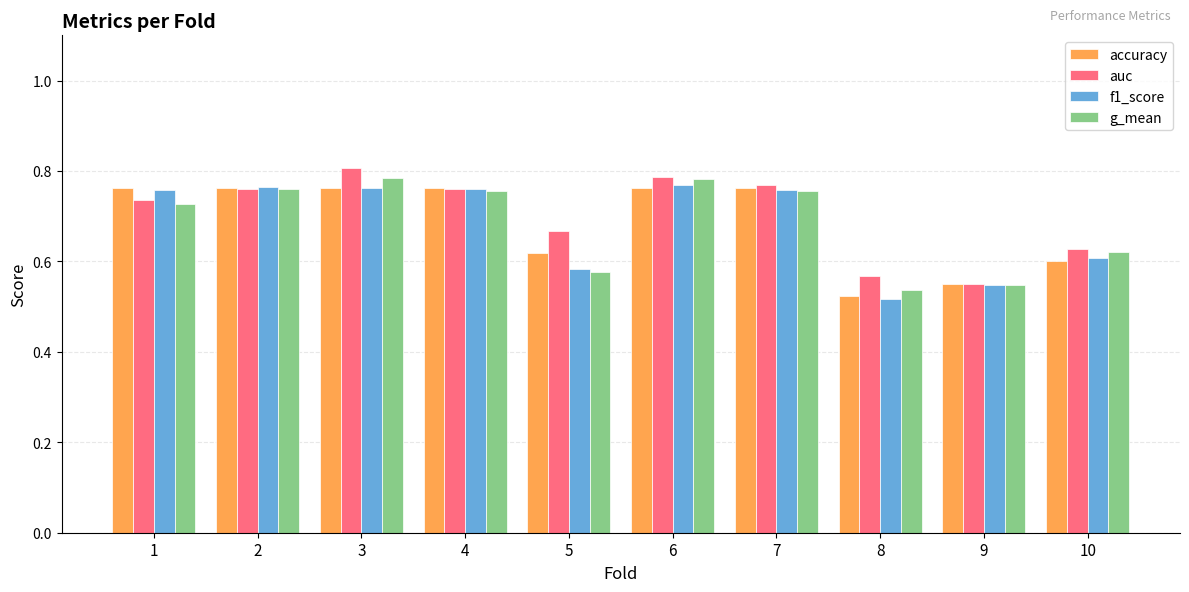

What is the sum of all f1_score values?

6.8